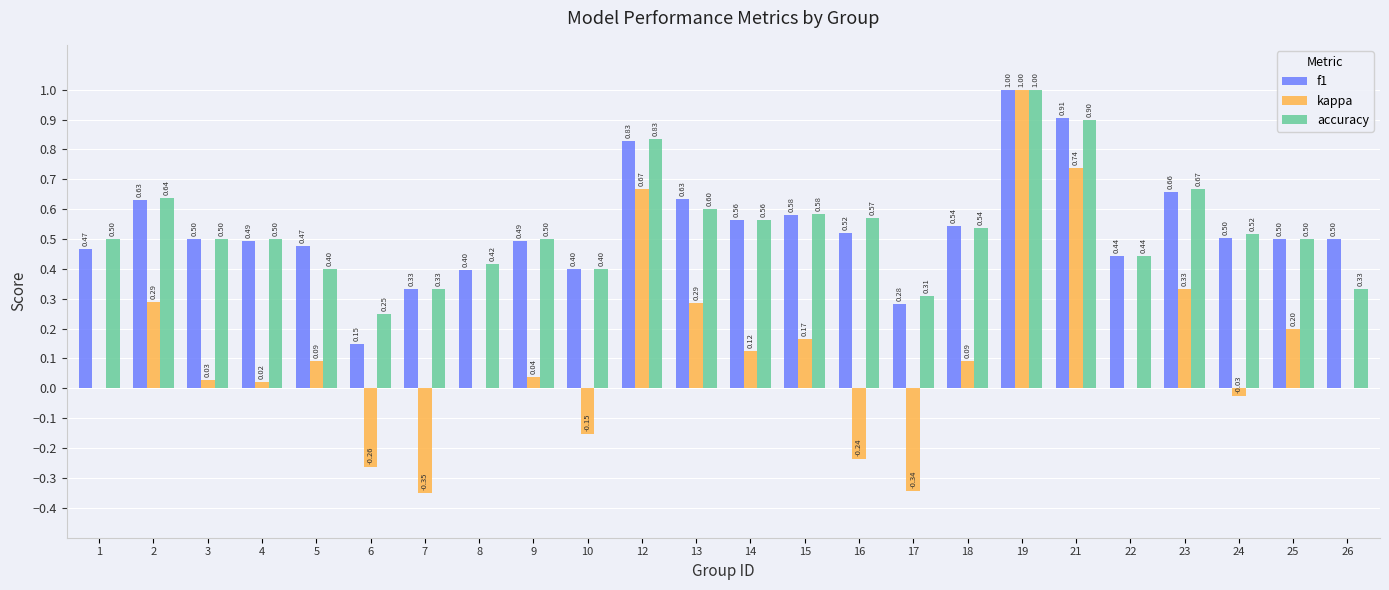

Which series has the widest spread of values?

kappa